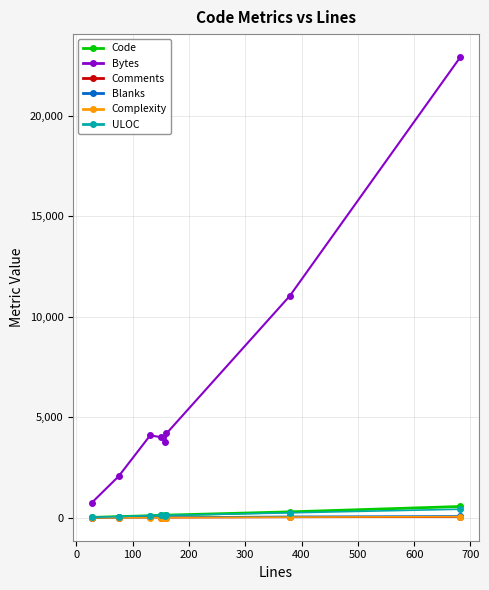

Does the chart display data point markers on the line(s)?

Yes